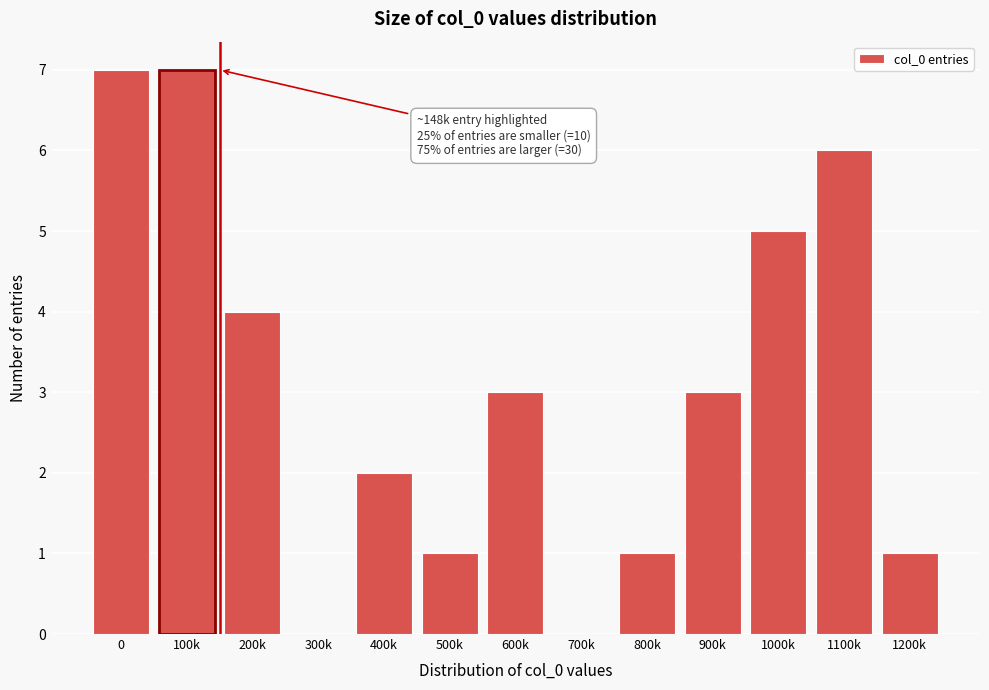

Reading right to left, what are all the values shown in this chart?

1200k=1	1100k=6	1000k=5	900k=3	800k=1	700k=0	600k=3	500k=1	400k=2	300k=0	200k=4	100k=7	0=7